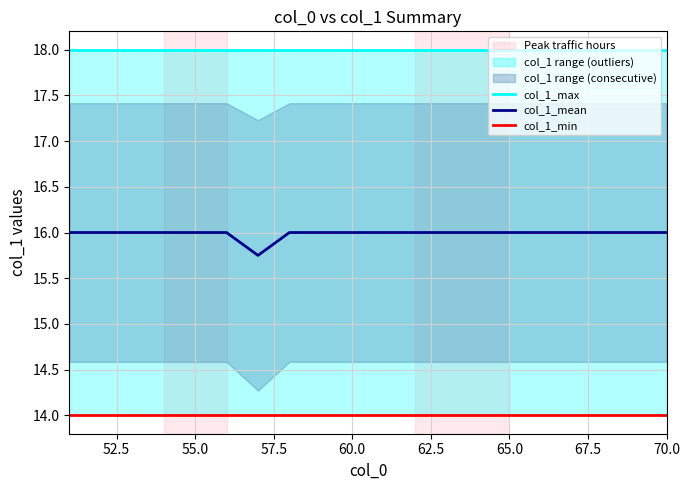

What is the highest value of the col_1_mean series?

16.0